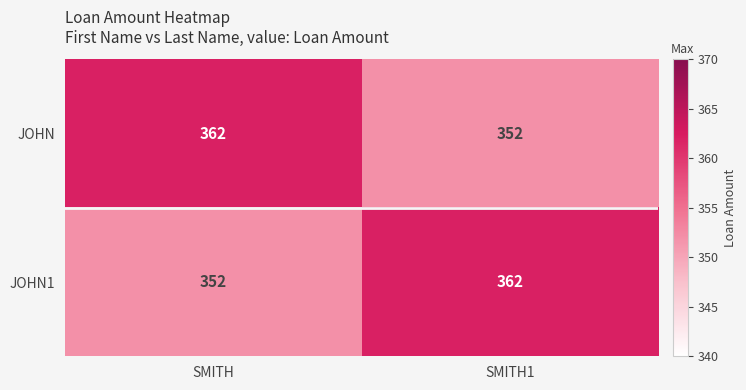

At SMITH, list the series in order from smallest to largest.

JOHN1, JOHN